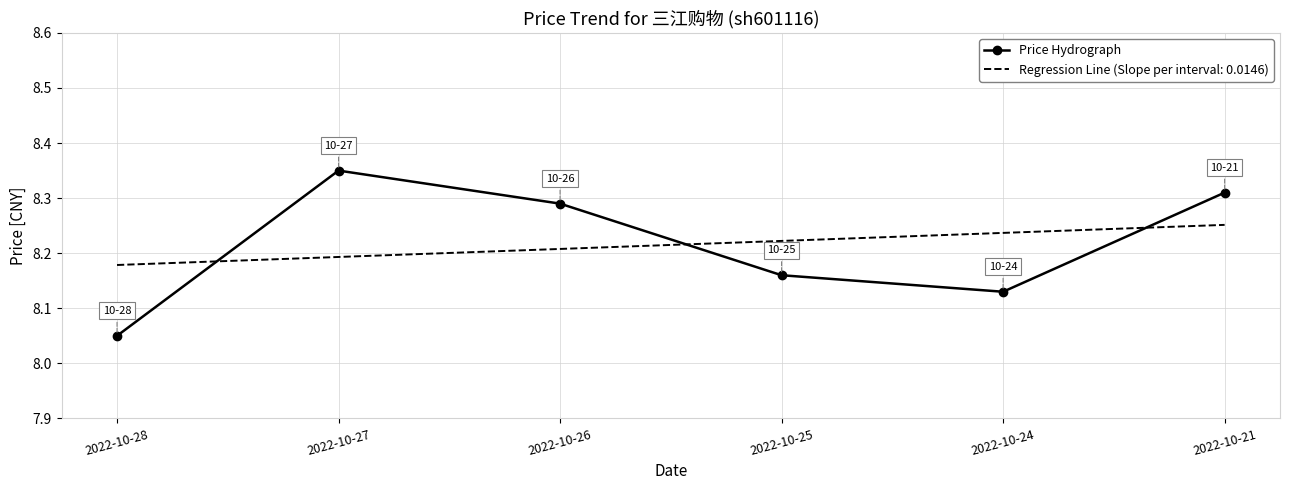

True or false: Regression Line (Slope per interval: 0.0146) and Price Hydrograph intersect in this chart.

True